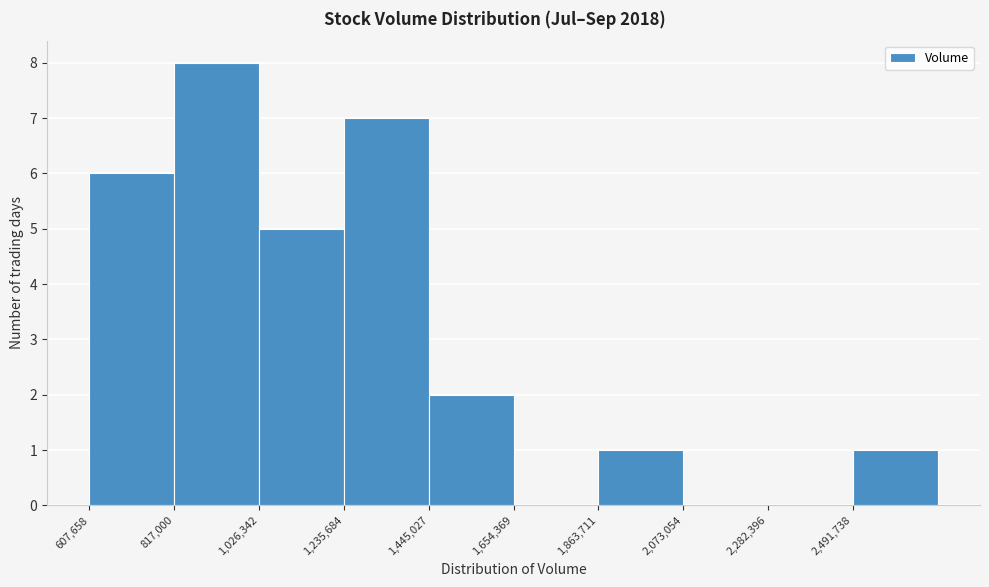

How tall is the bar that spans 1050000 to 1250000 on the x-axis? Neither the bar edges nor the heights are printed on the chart, so give them approximately, as read against the axes.

5